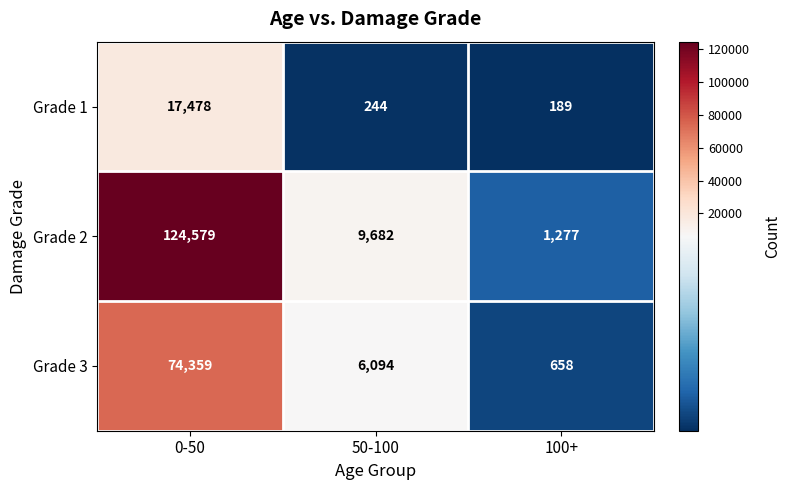

The Grade 3 series shows 658 at 100+. True or false?

True